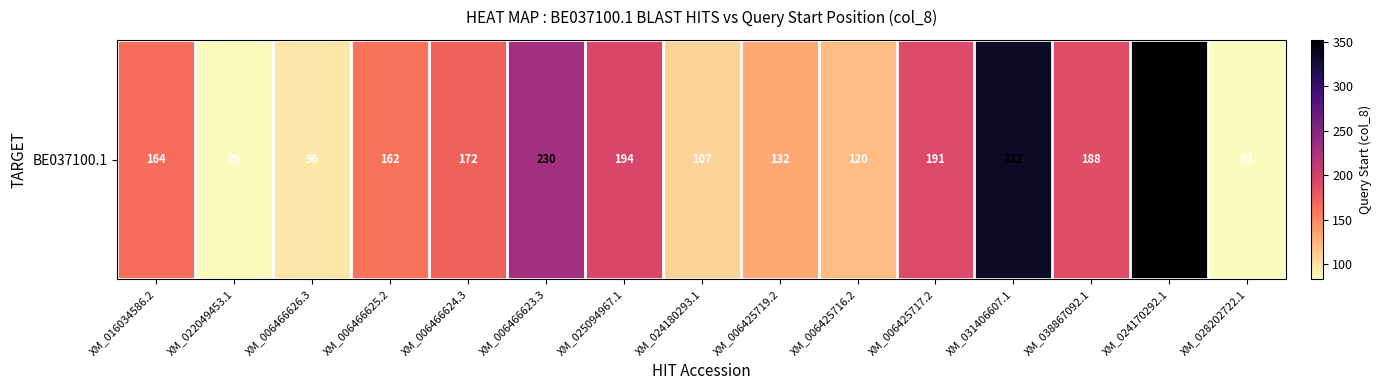

What is the ratio of the value at XM_016034586.2 to the value at XM_006466625.2?

1.0